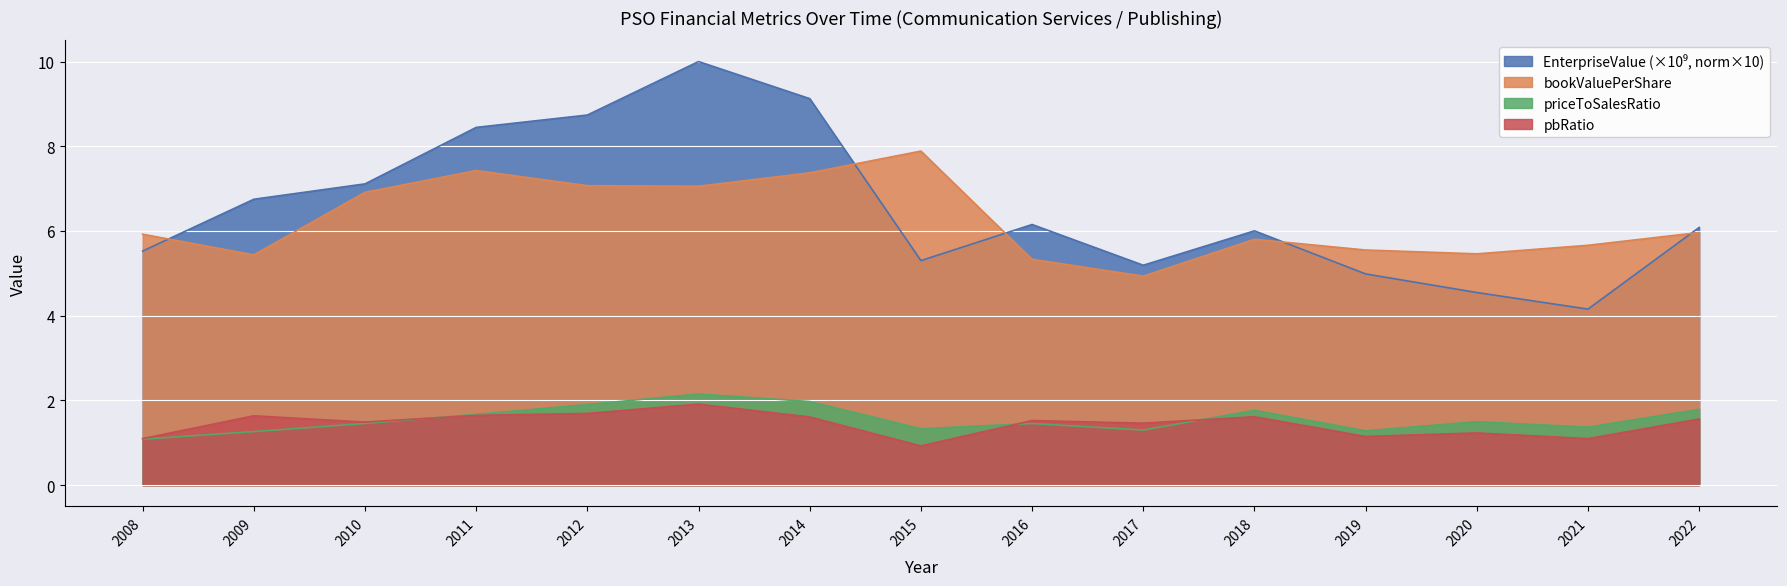

At which label does EnterpriseValue (Normalized) reach its peak?

2013